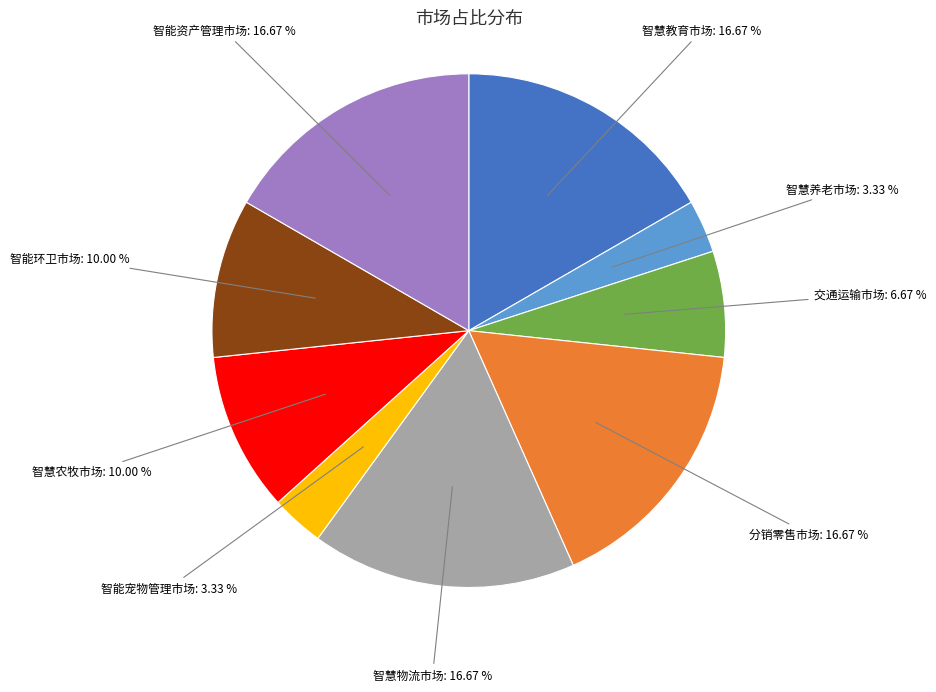

How many segments does this pie chart have?

9